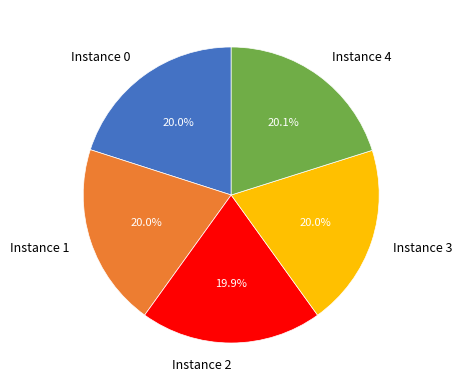

Is there a majority slice in this chart?

No